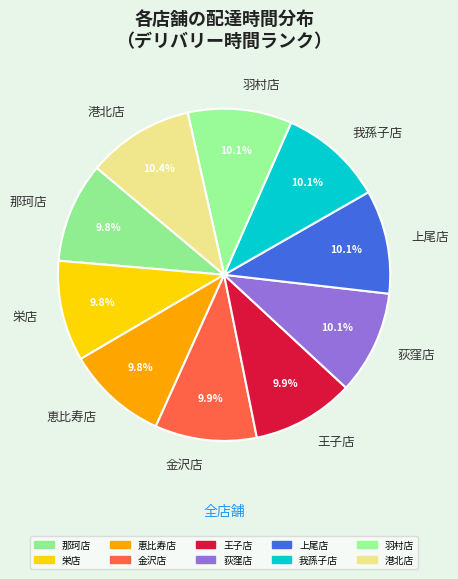

To the nearest percent, what percentage of the pie is 金沢店?

10%